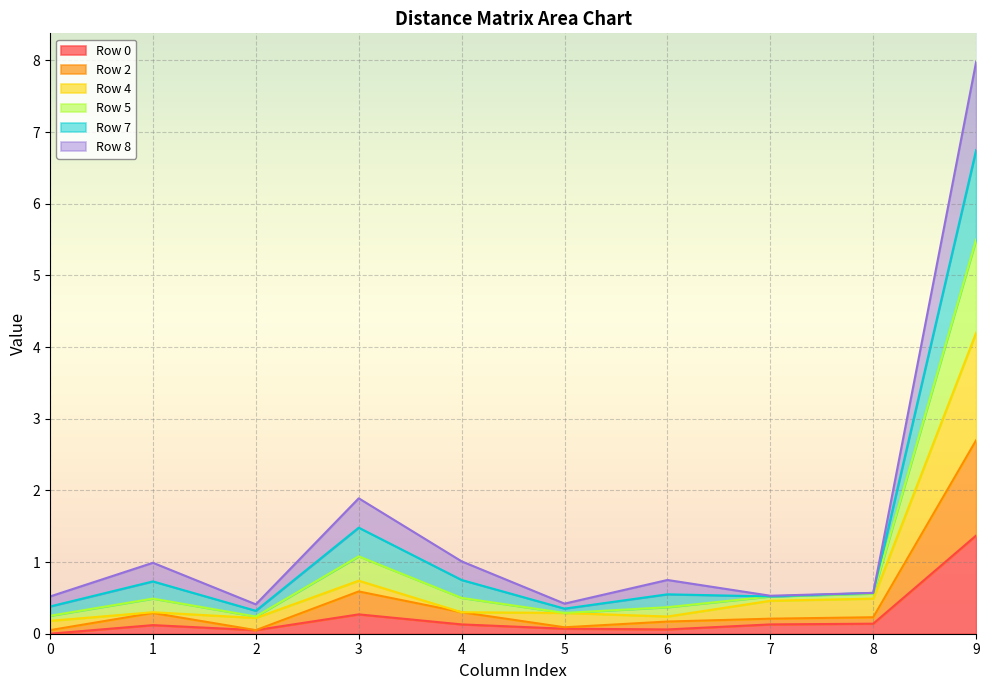

At which category is the sum across all series the highest?

9